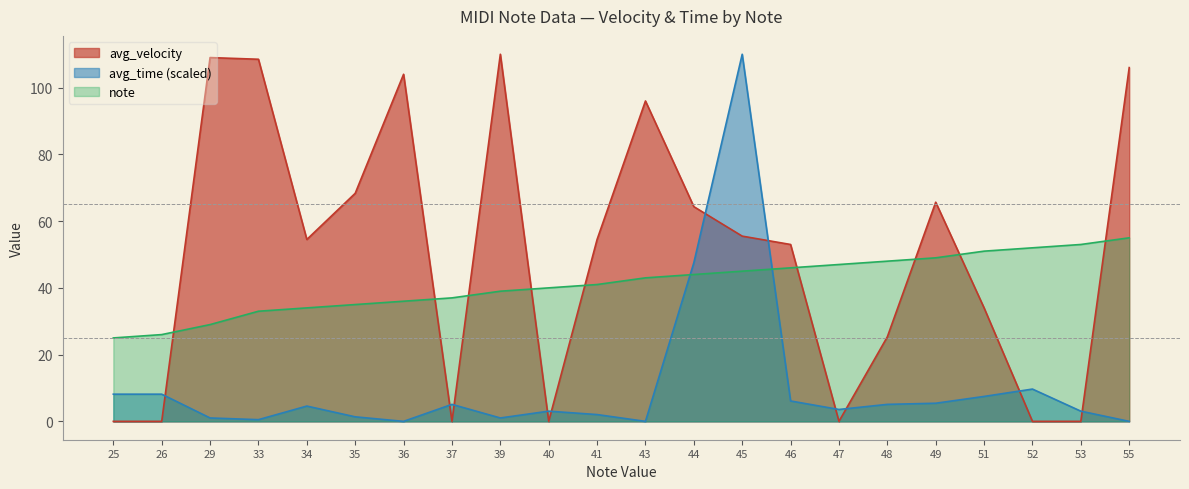

Reading right to left, what are all the values shown in this chart?

note: 55.0	53.0	52.0	51.0	49.0	48.0	47.0	46.0	45.0	44.0	43.0	41.0	40.0	39.0	37.0	36.0	35.0	34.0	33.0	29.0	26.0	25.0
avg_time: 0.0	3.1	9.7	7.5	5.4	5.1	3.6	6.1	110.0	47.5	0.0	2.0	3.1	1.0	5.1	0.0	1.4	4.6	0.5	1.0	8.1	8.1